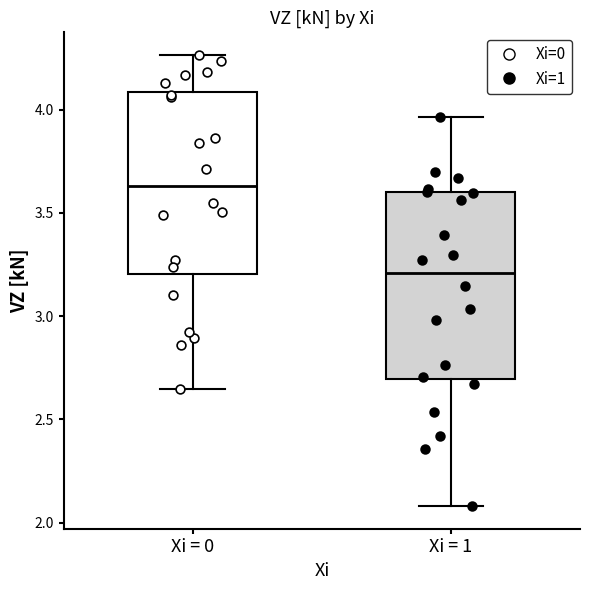

Reading left to right, read every box against the y-axis: the position of its median line, the range the box covers, and the ends of its whiskers. The values are not printed on the chart, so give them approximately, as read against the axis.

Xi = 0: median 3.65, box 3.20 to 4.10, whiskers 2.65 to 4.25
Xi = 1: median 3.20, box 2.70 to 3.60, whiskers 2.10 to 3.95